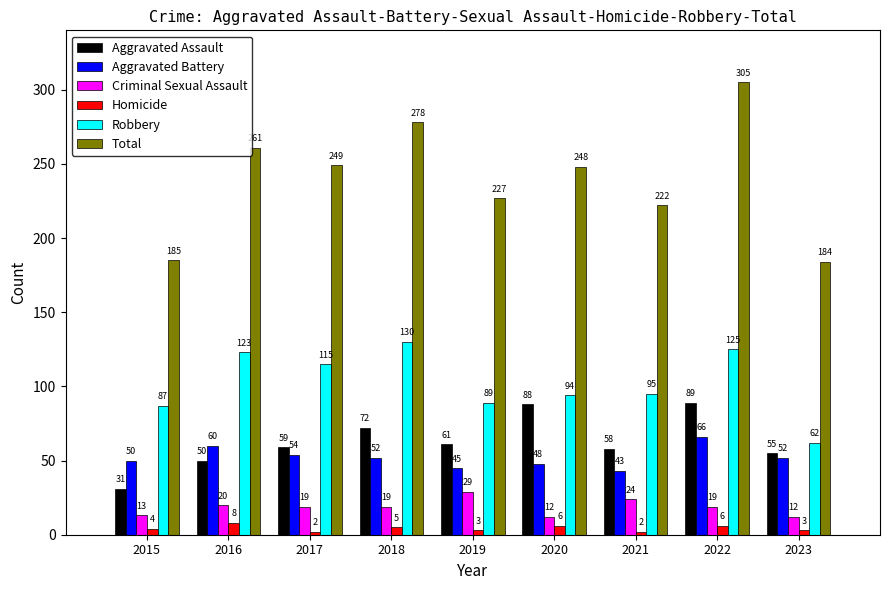

Is the value of Criminal Sexual Assault at 2015 greater than the value of Aggravated Assault at 2018?

No